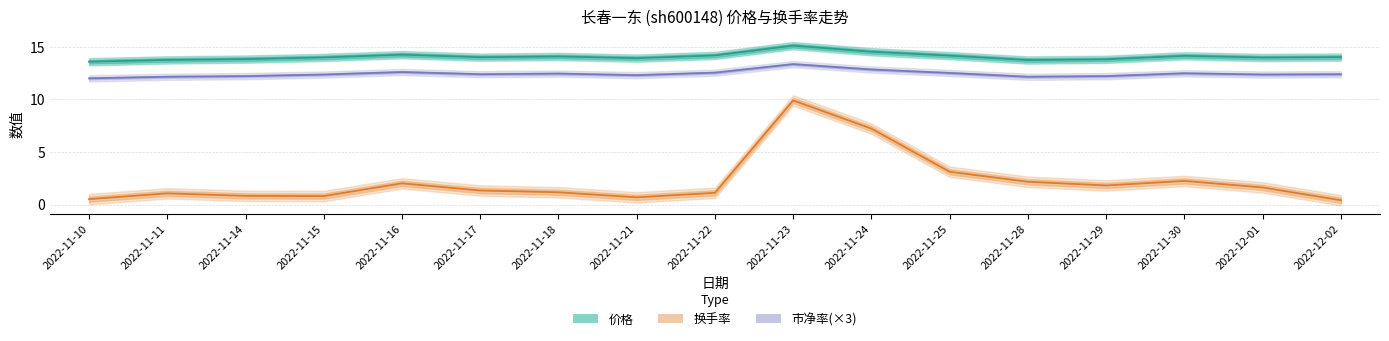

Reading left to right, what are all the values shown in this chart?

价格: 13.6	13.8	13.8	14.0	14.2	14.0	14.1	13.9	14.2	15.1	14.5	14.2	13.7	13.8	14.1	14.0	14.0
换手率: 0.5	1.1	0.8	0.8	2.0	1.3	1.2	0.7	1.1	9.9	7.2	3.1	2.2	1.8	2.2	1.6	0.4
市净率: 12.0	12.1	12.2	12.4	12.6	12.4	12.5	12.3	12.5	13.4	12.8	12.5	12.1	12.2	12.5	12.4	12.4